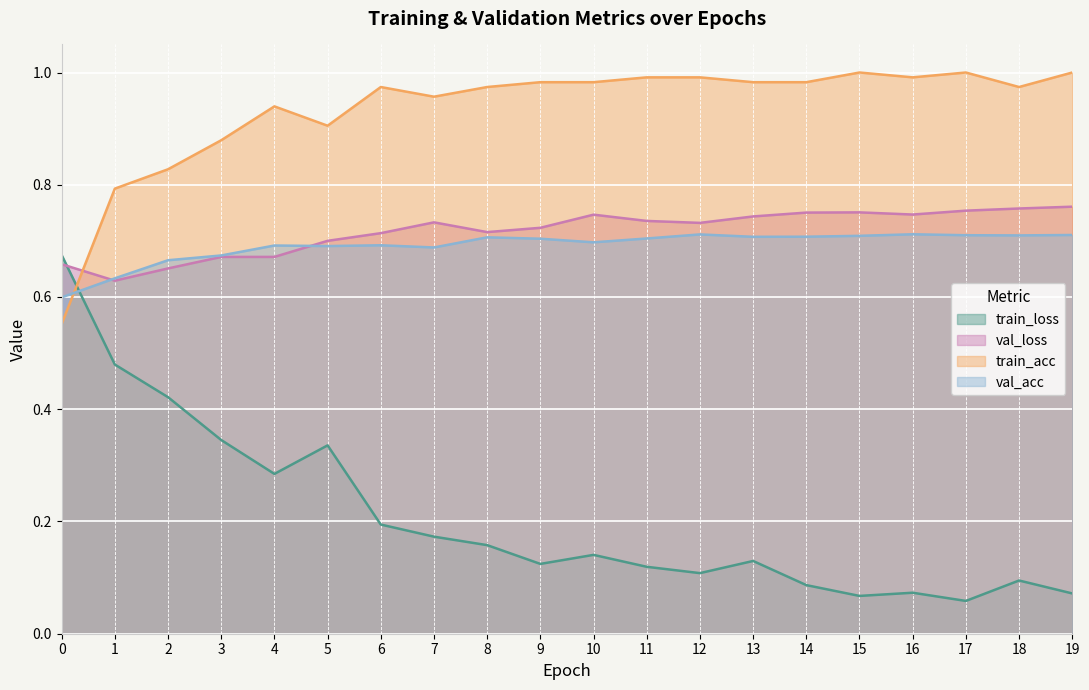

How many lines are shown in the chart?

4